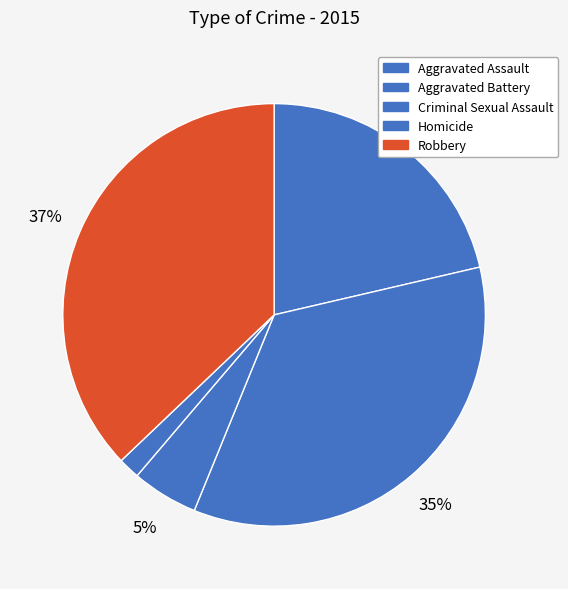

How much of the chart is everything except Aggravated Battery?

65.2%